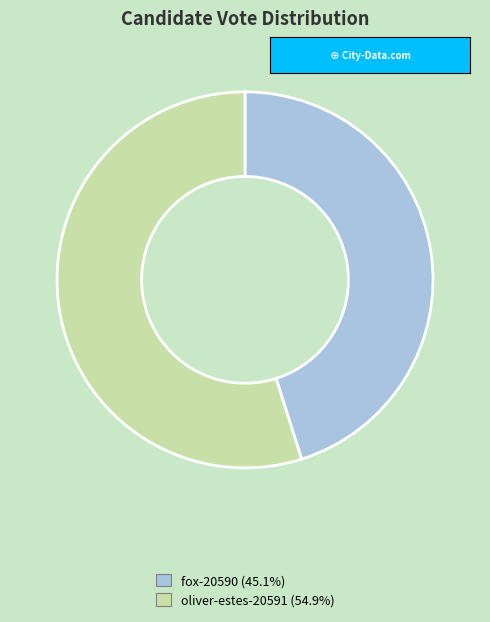

Which slice is the largest?

oliver-estes-20591